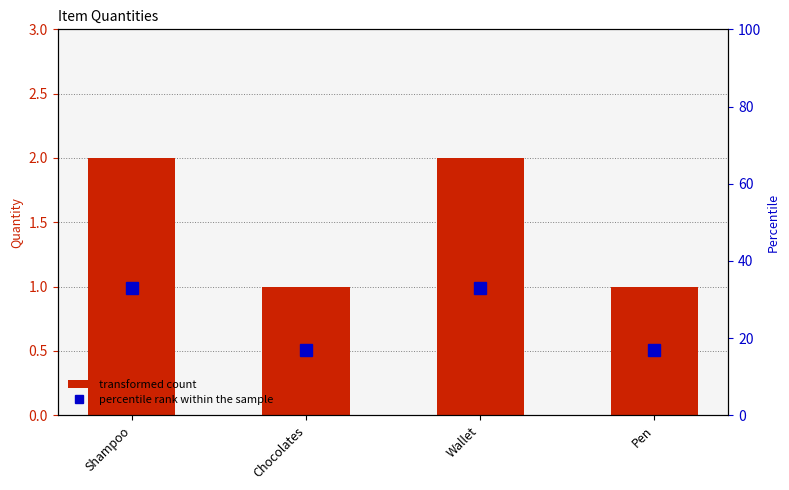

How many series are shown in this chart?

2